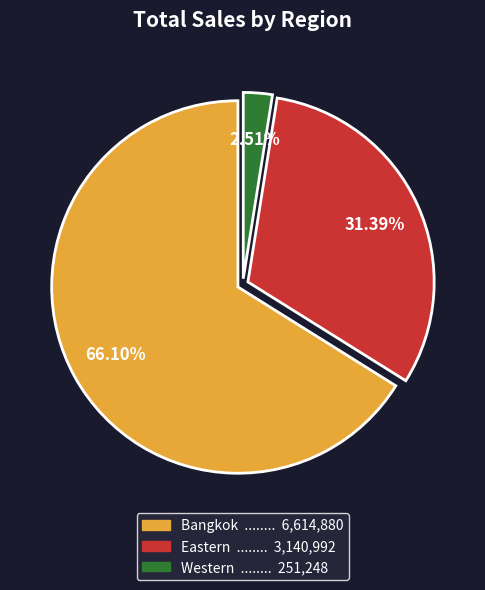

Combined, do Bangkok and Eastern account for over 50%?

Yes